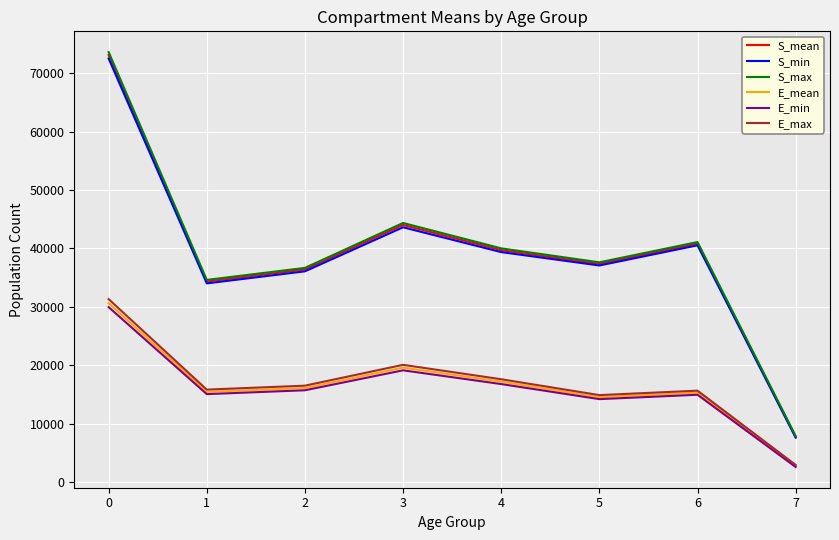

Which series has the widest spread of values?

S_max